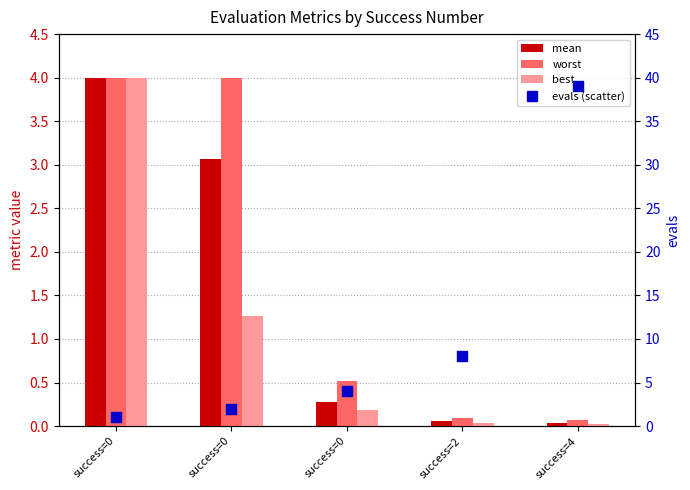

Which series has the widest spread of Y values?

evals